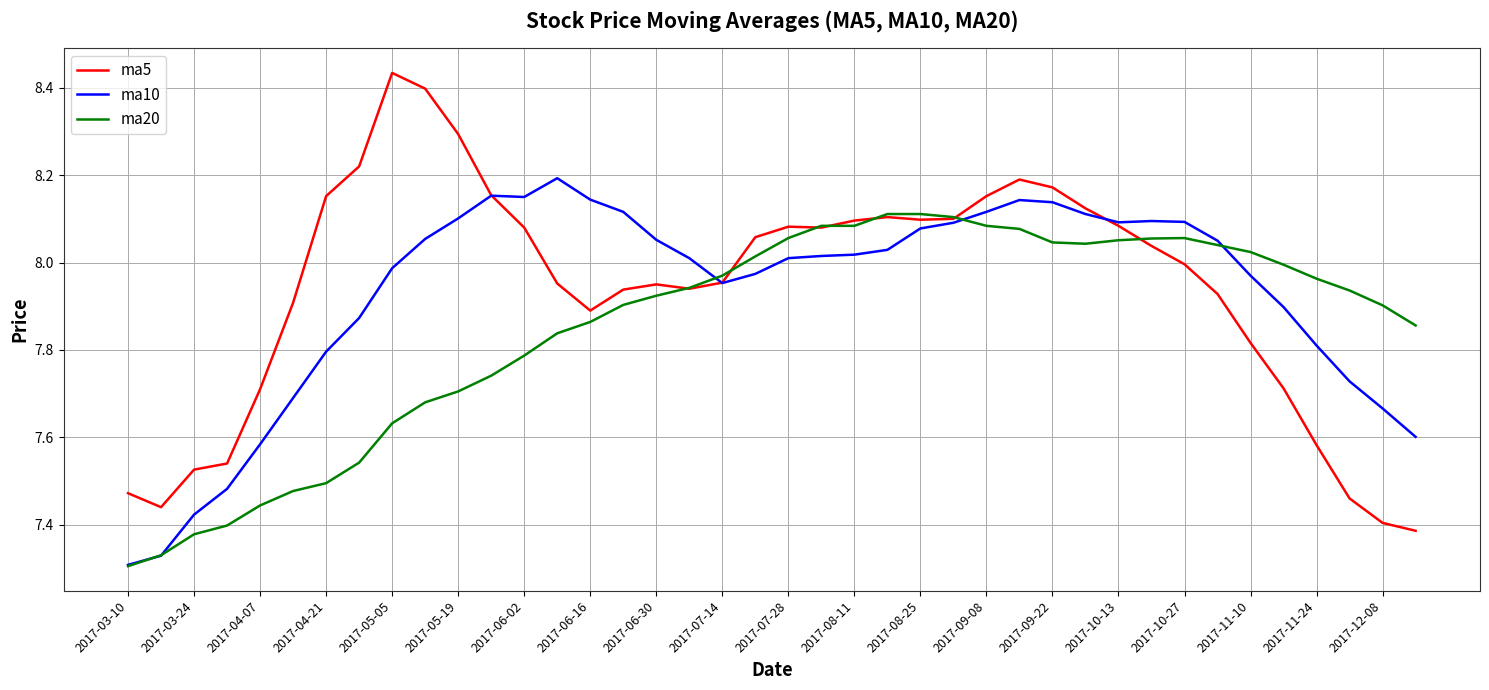

List the series in order of their peak value, lowest first.

ma20, ma10, ma5